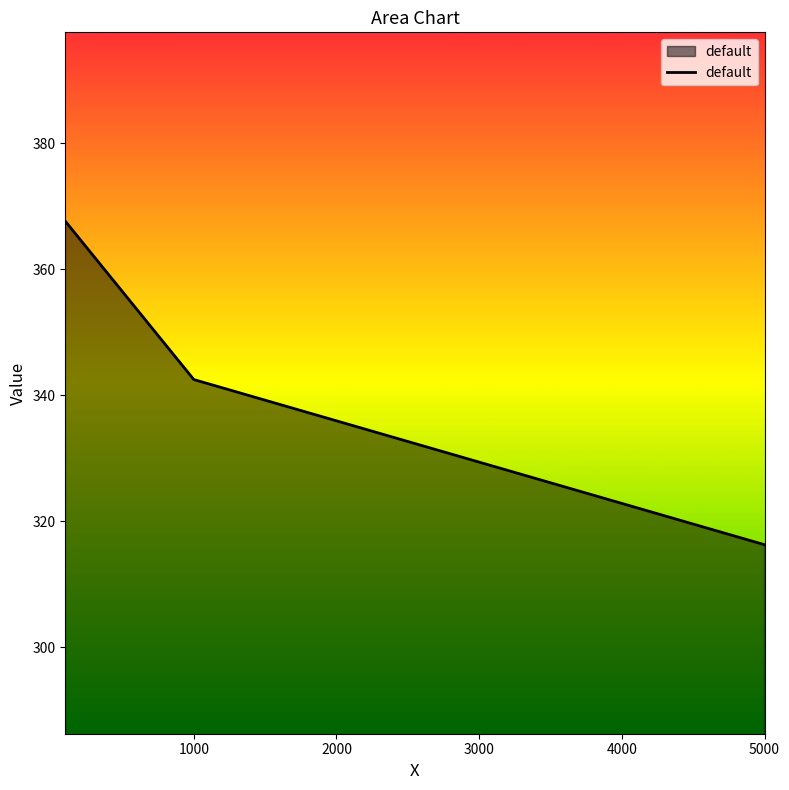

What is the minimum value shown in the chart?

316.3